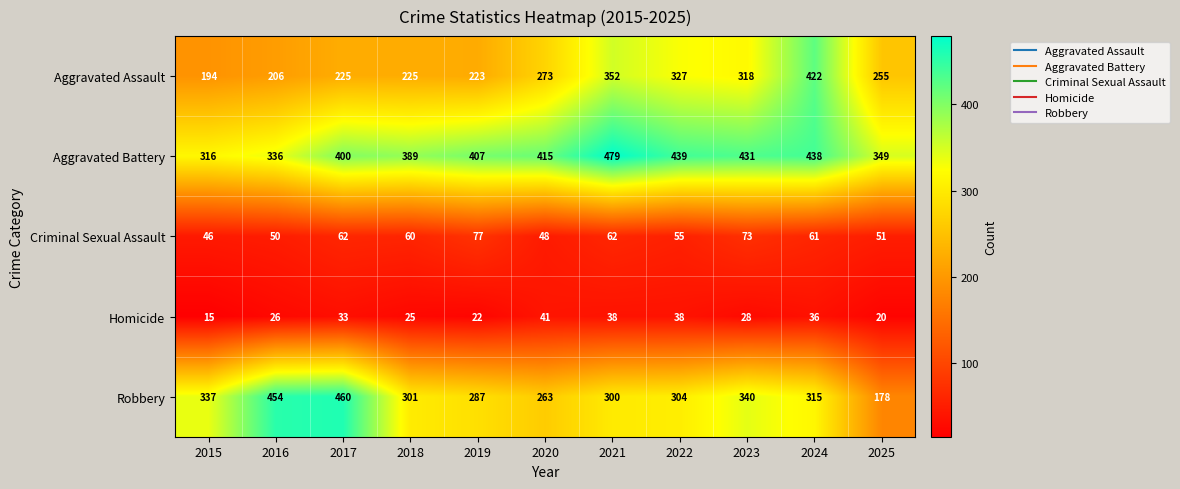

What is the difference between the highest and lowest values at 2018?

364